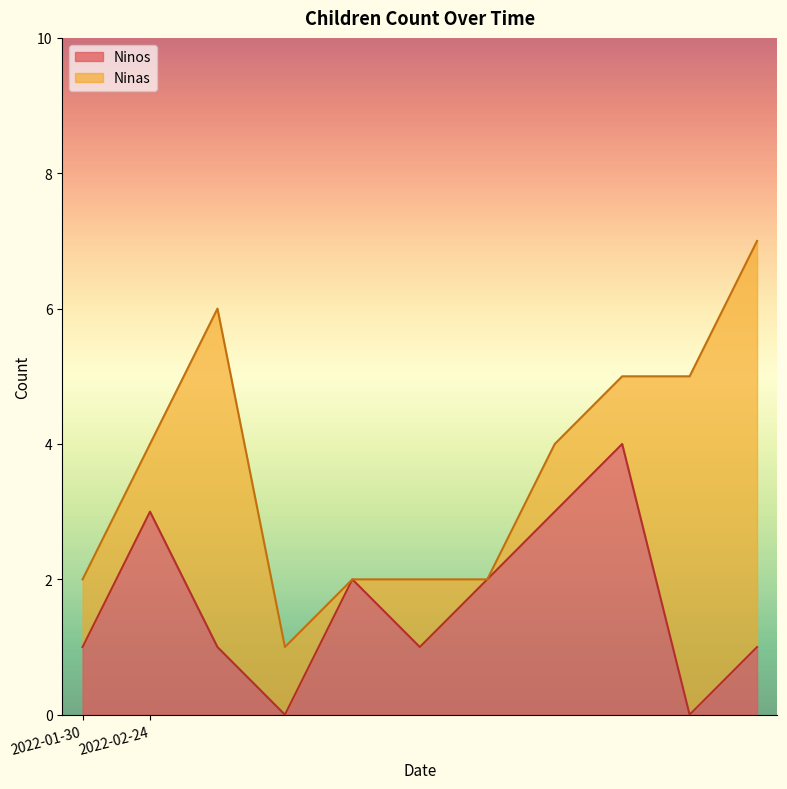

At which label is the value closest to 2?

2022-02-24